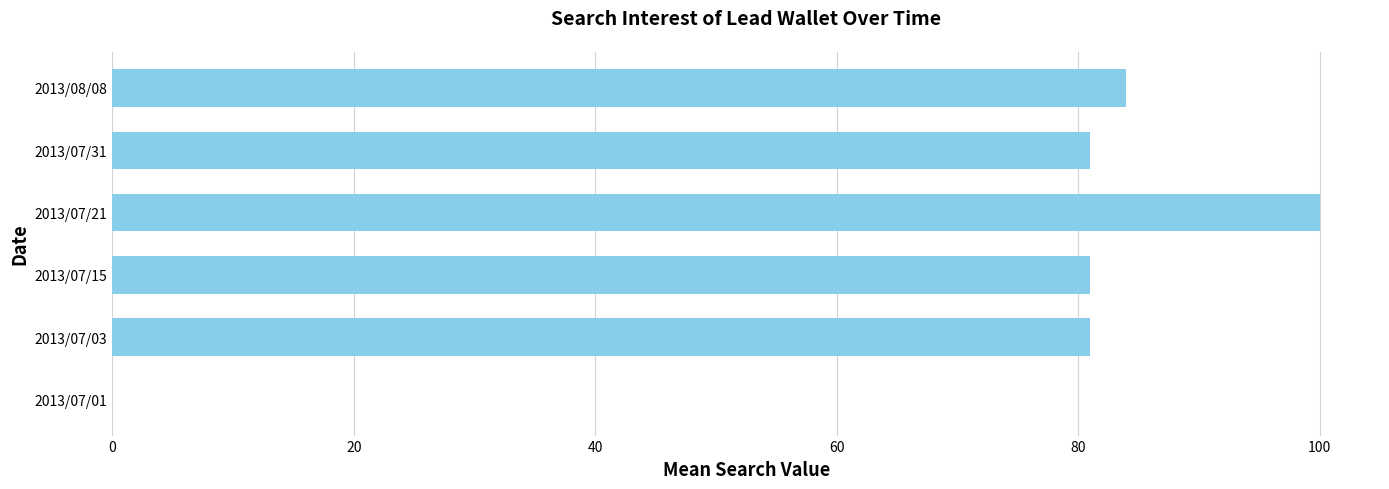

Reading bottom to top, transcribe all the data shown in this chart.

2013/07/01=0	2013/07/03=81	2013/07/15=81	2013/07/21=100	2013/07/31=81	2013/08/08=84